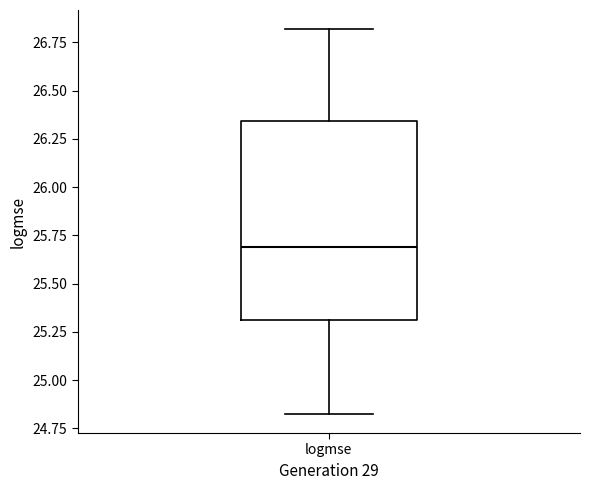

Transcribe this box plot: give where the median line is, the range the box spans, and where the two whiskers end, as read against the y-axis. The values are not printed on the chart, so give them approximately, as read against the axis.

median 25.70, box 25.30 to 26.35, whiskers 24.85 to 26.80